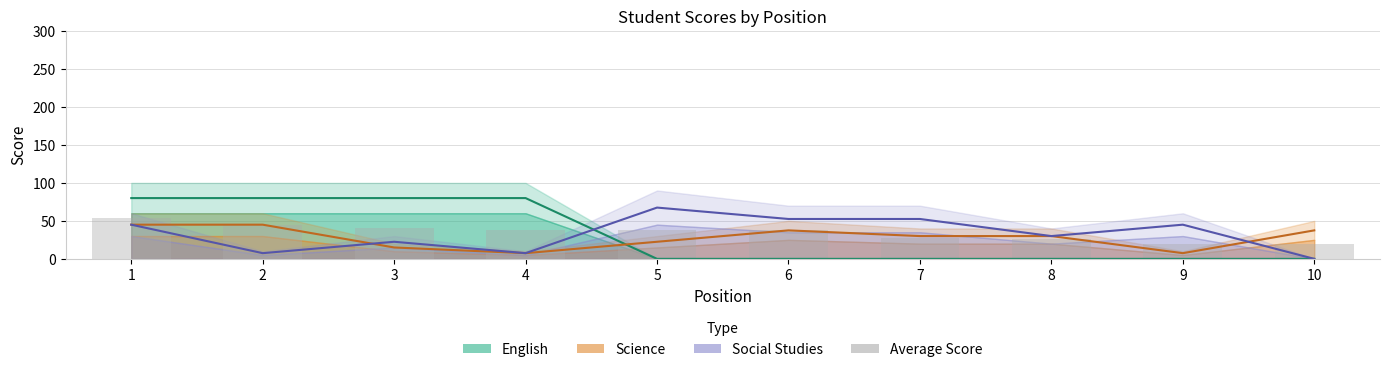

What is the difference between the maximum and minimum values?

34